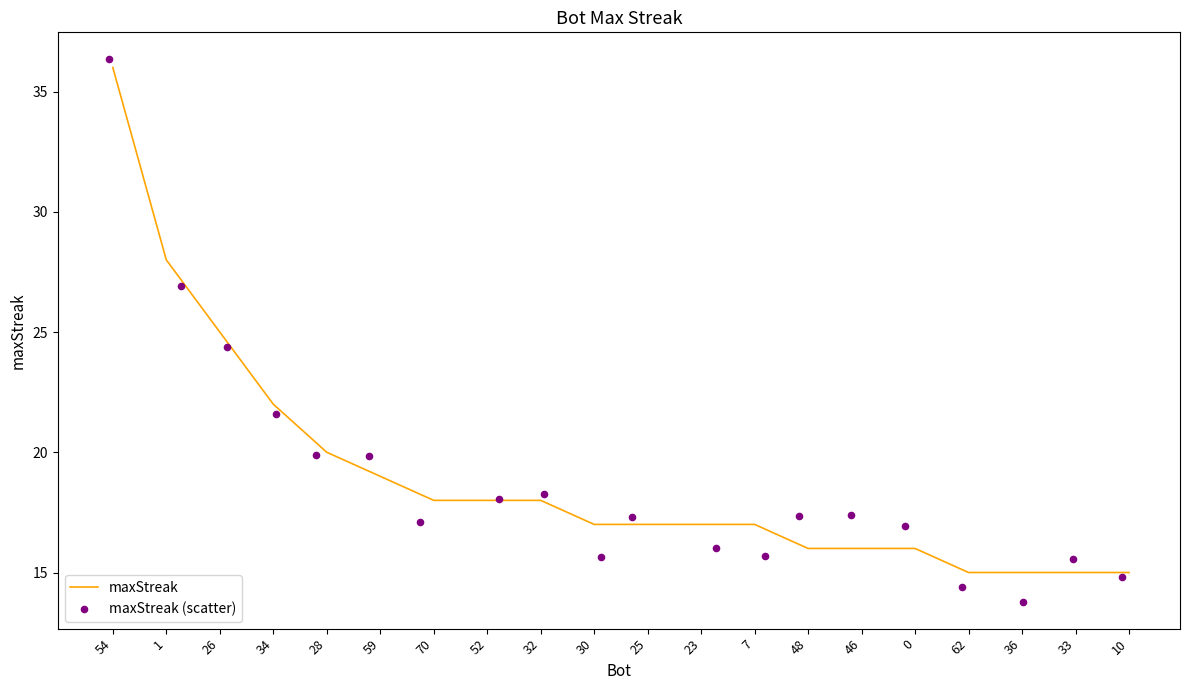

Which series contains the lowest Y value?

maxStreak (scatter)